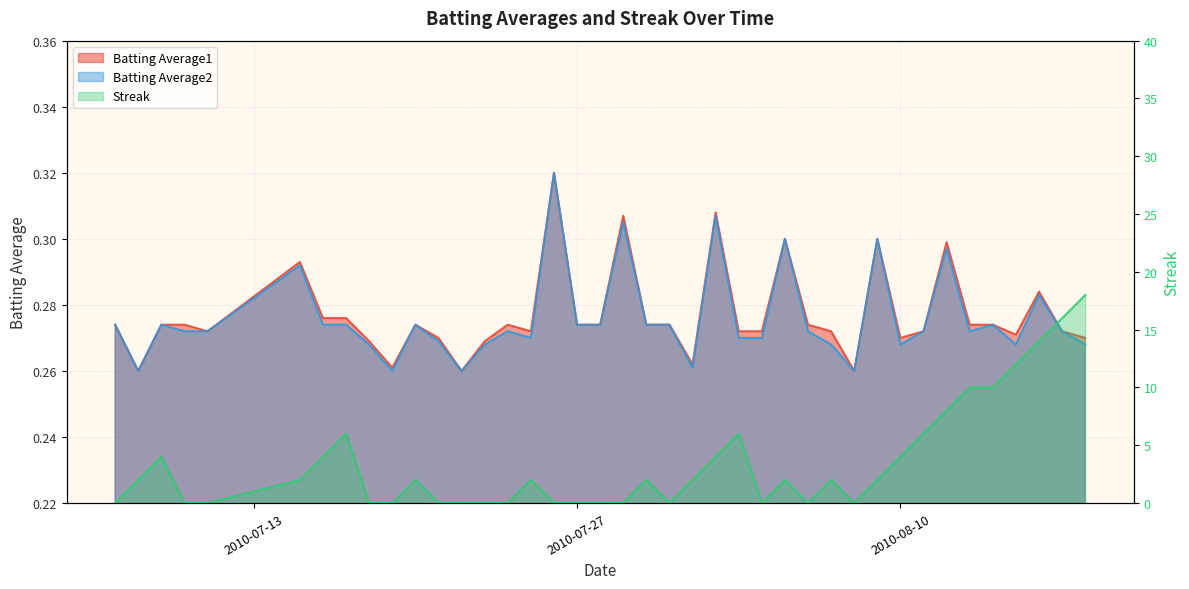

The Batting Average1 series shows 0.5 at 23. True or false?

False